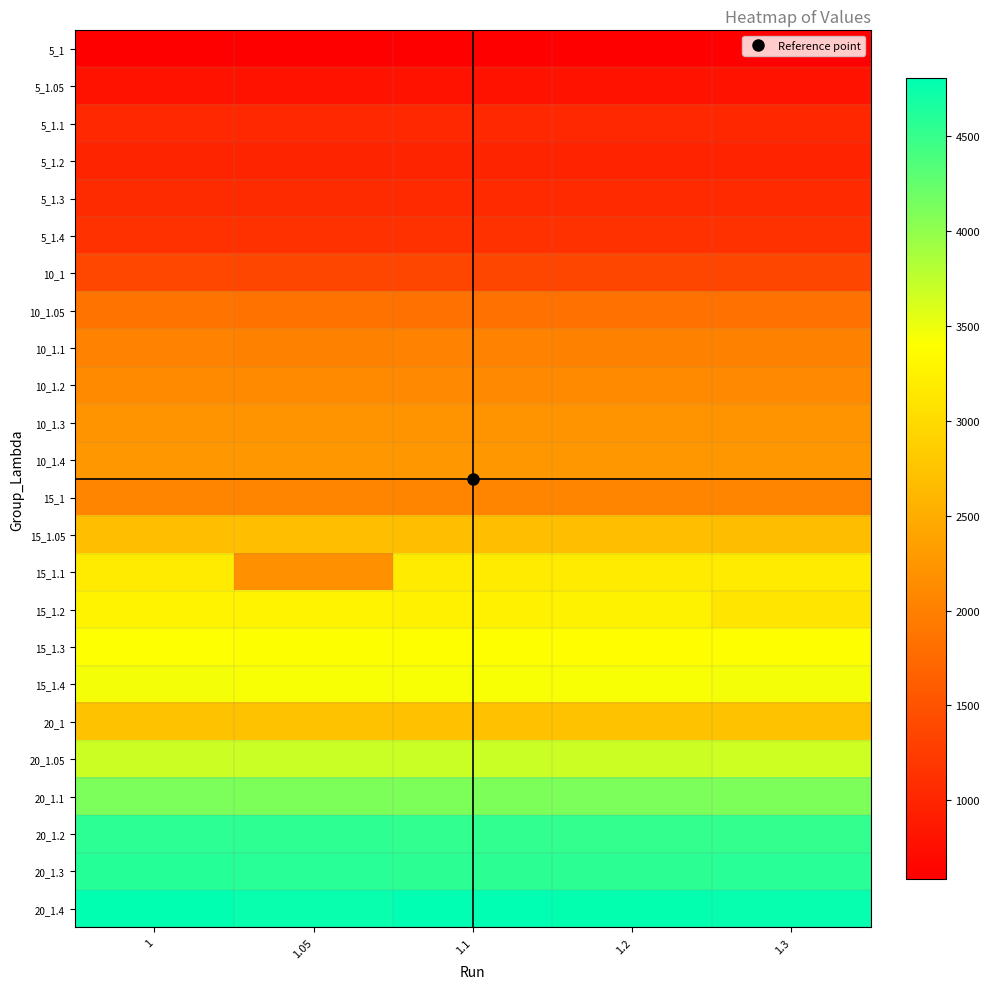

Count the number of data series in this chart.

24